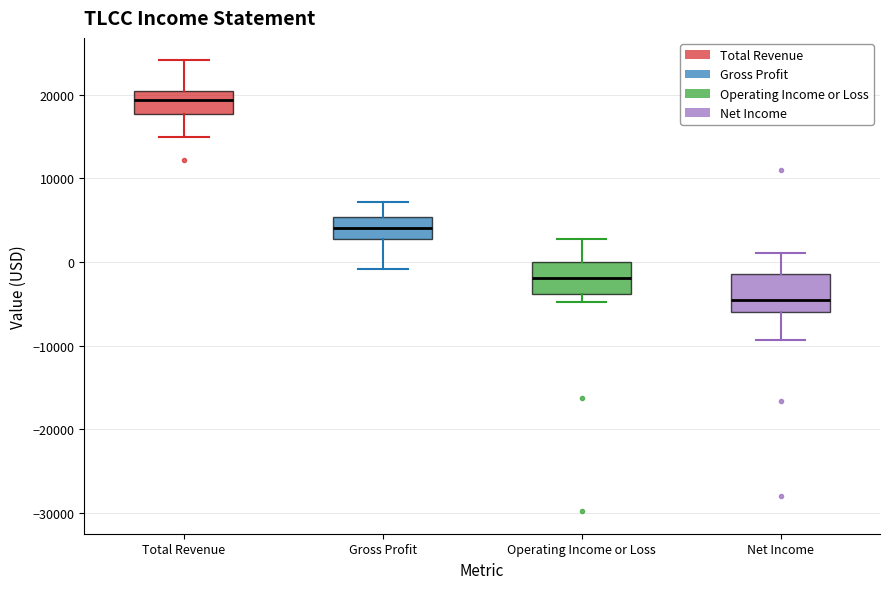

Where does the median line of the box for Operating Income or Loss sit on the y-axis? The values are not printed on the chart, so give them approximately, as read against the axis.

-2000